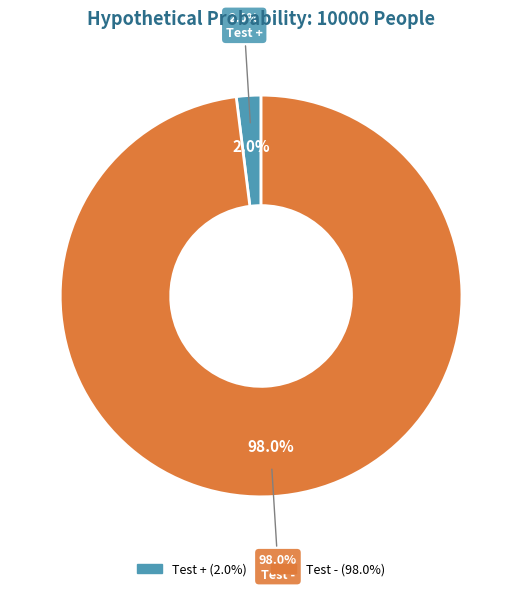

Which slice is the largest?

Test -